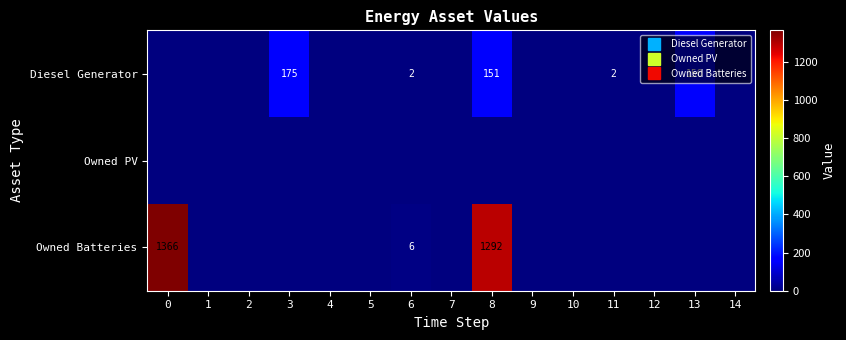

List the series in order of their overall mean, lowest first.

Owned PV, Diesel Generator, Owned Batteries